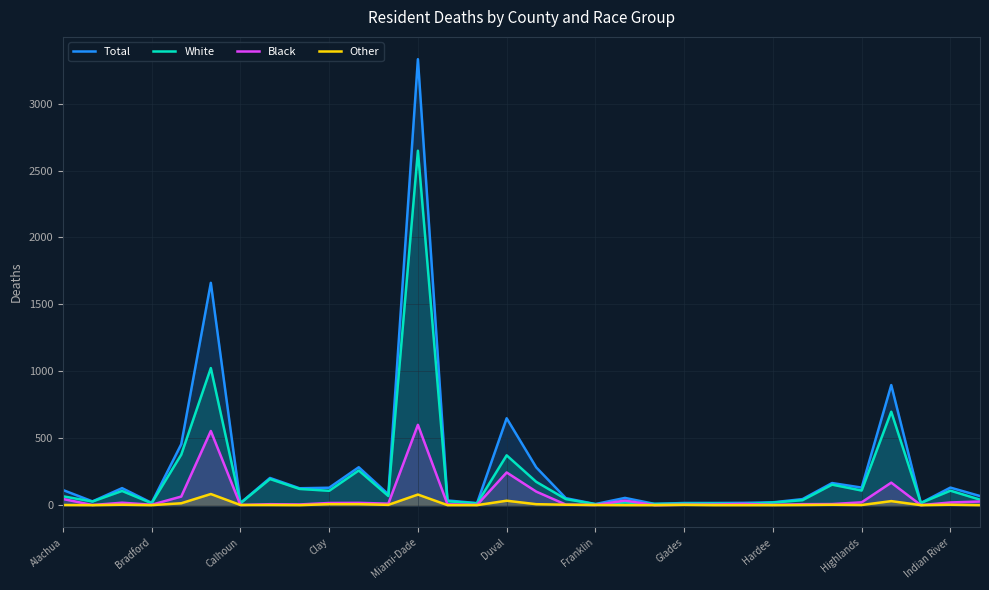

What position from the right is Alachua?

32